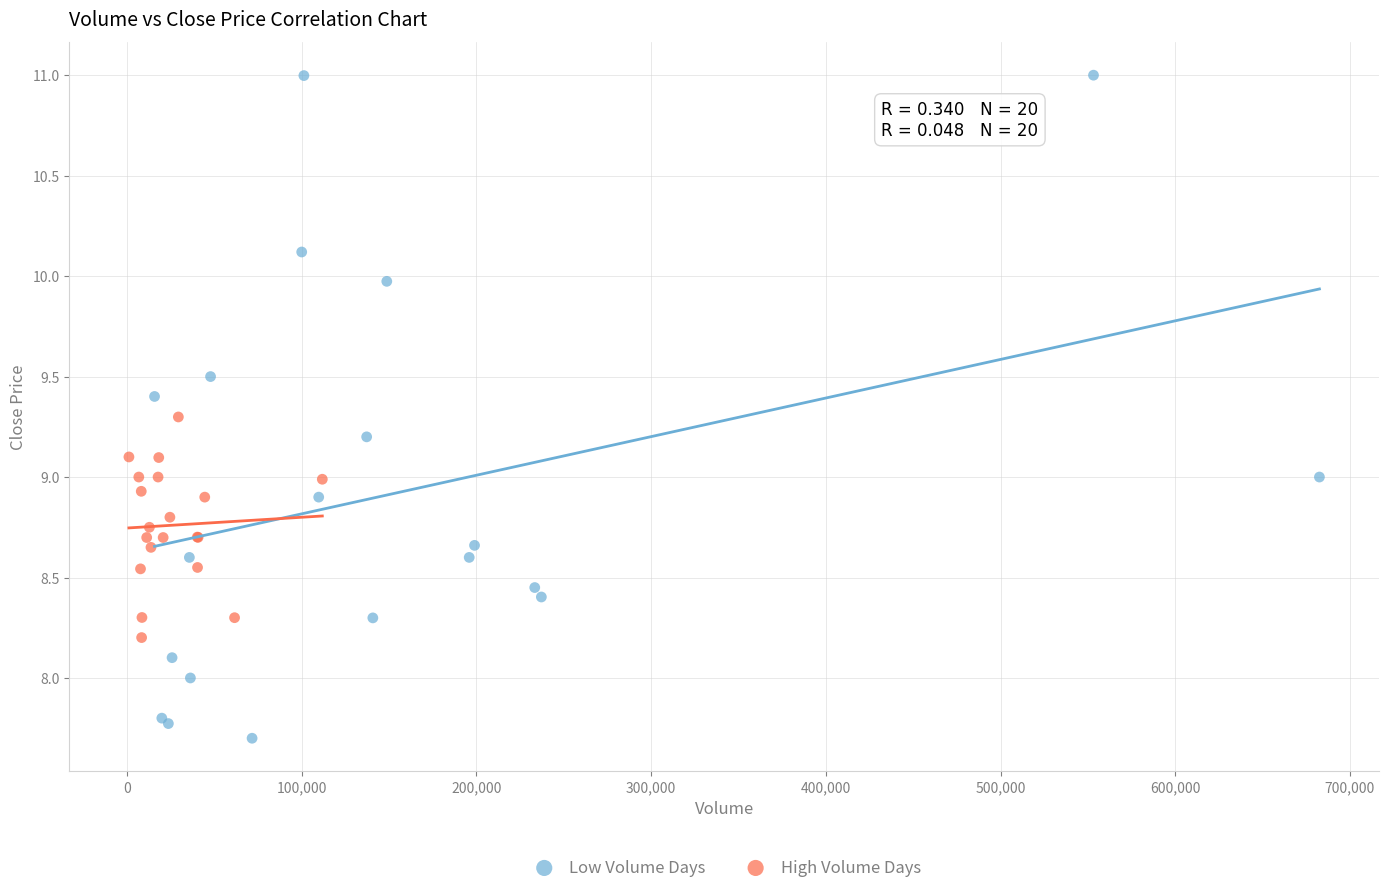

Which series reaches the maximum Y coordinate?

Low Volume Days